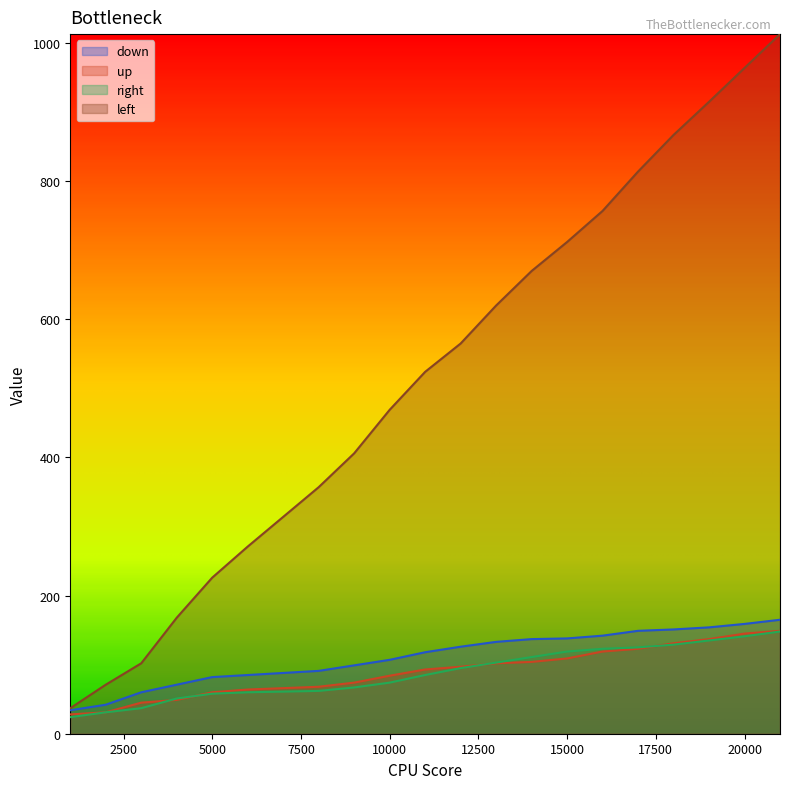

True or false: right and up cross at least once.

True